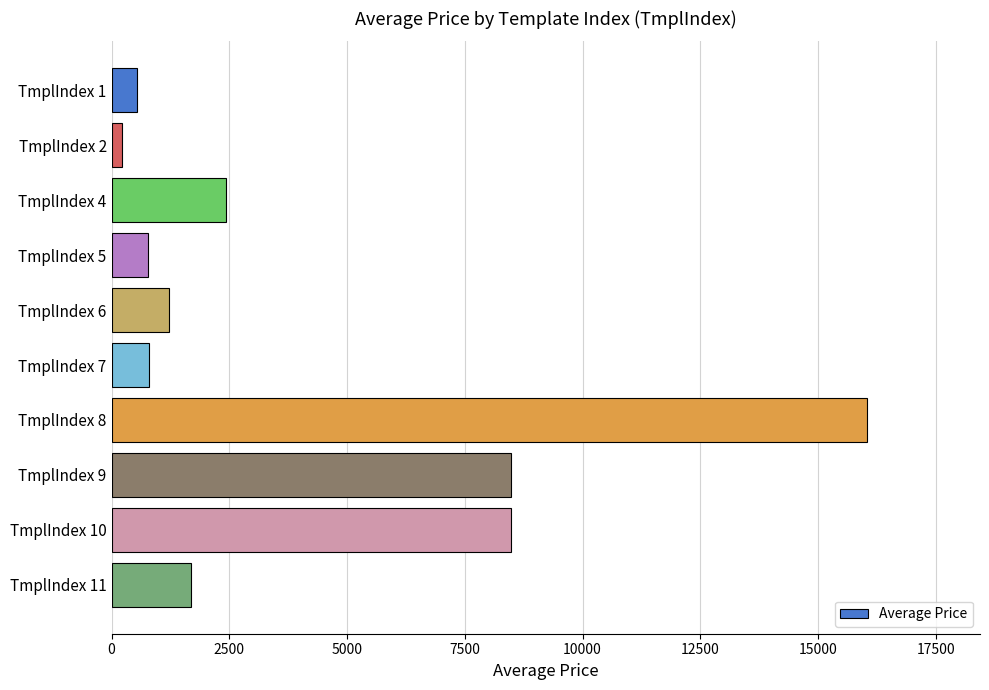

Are the bars horizontal?

Yes